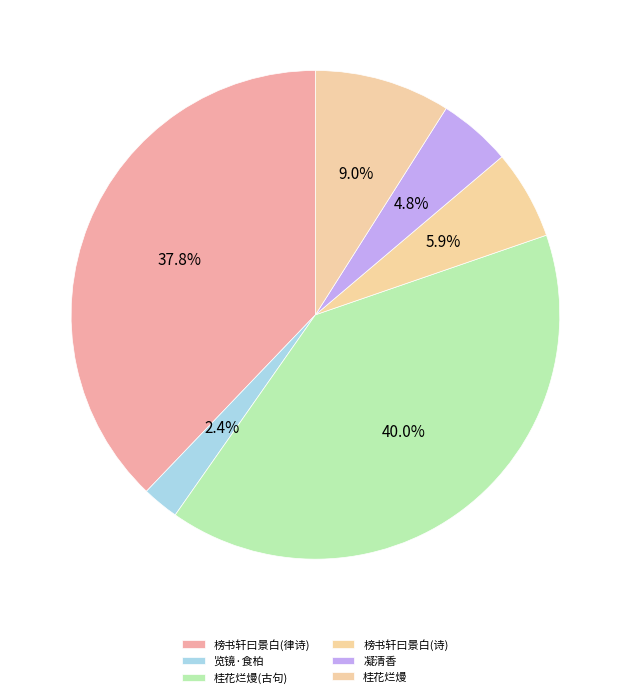

Count the number of slices in the pie.

6